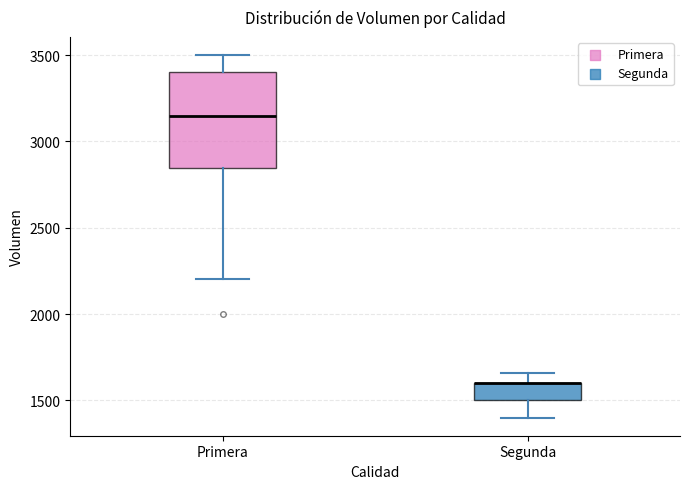

Reading left to right, transcribe this box plot: for each box, give where its median line is, the range the box spans, and where its two whiskers end, as read against the y-axis. The values are not printed on the chart, so give them approximately, as read against the axis.

Primera: median 3150, box 2850 to 3400, whiskers 2200 to 3500
Segunda: median 1600 (drawn on the box's upper edge), box 1500 to 1600, whiskers 1400 to 1650